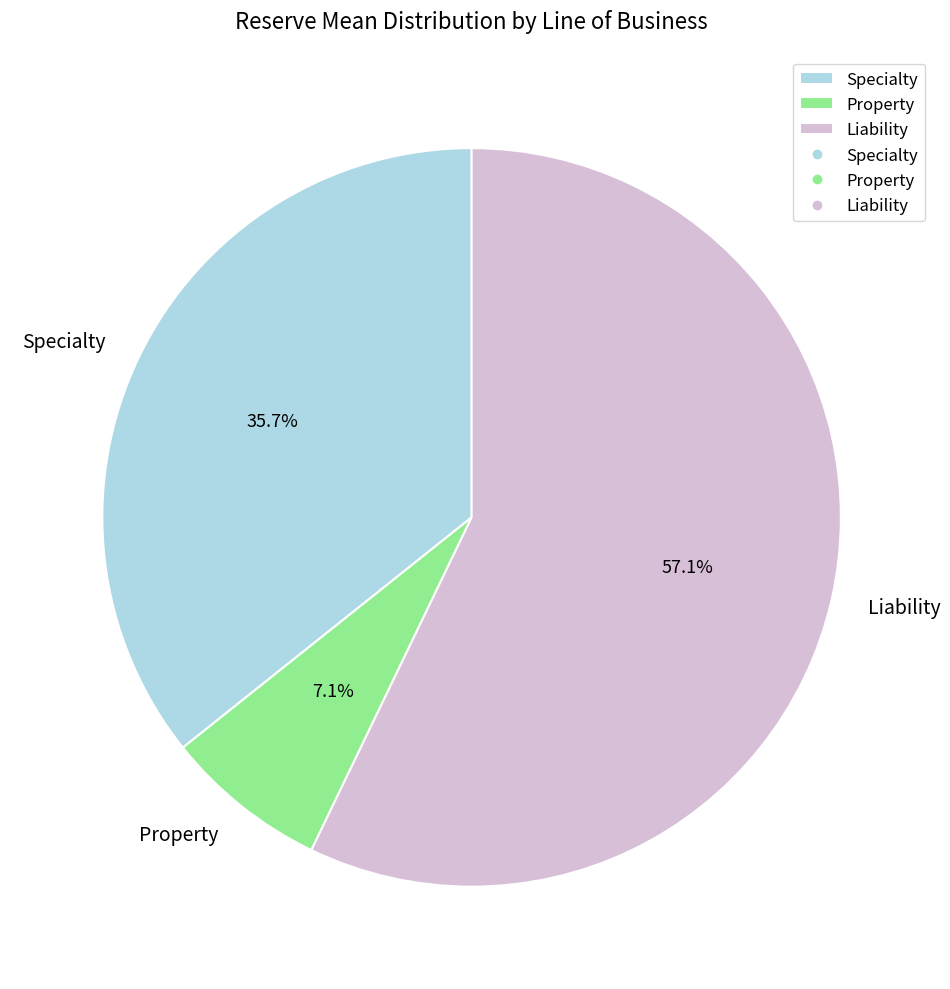

Which category has the smallest portion of the pie?

Property